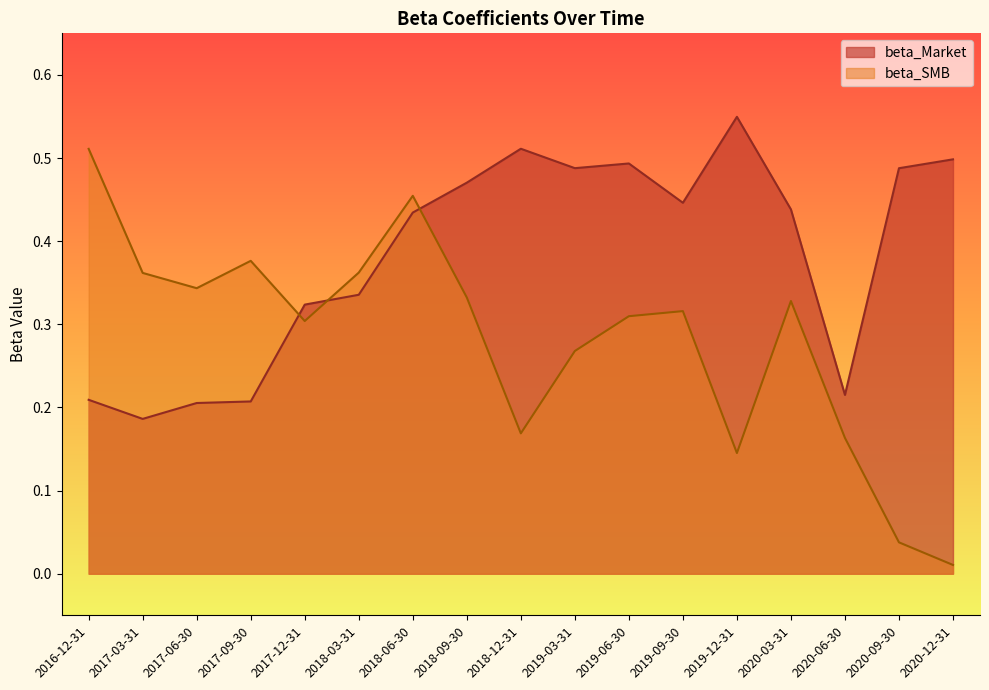

At which category does the chart reach its peak across all series?

2019-12-31